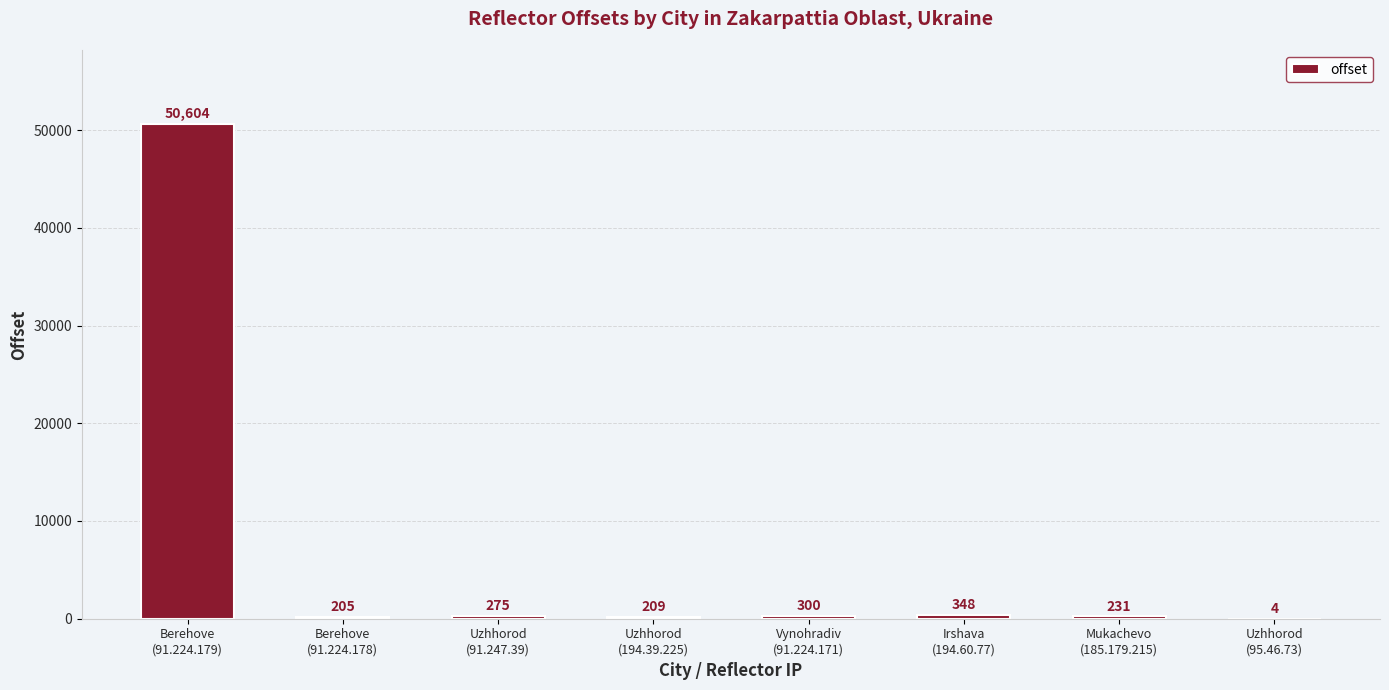

What is the sum of all values?

52176